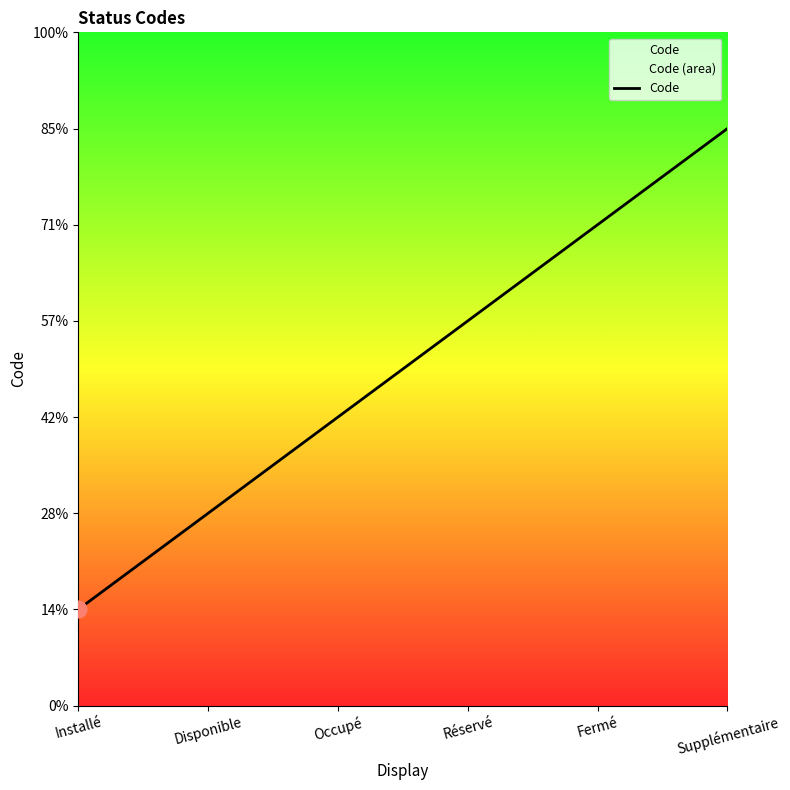

What is the change in value from Installé to Disponible?

+1